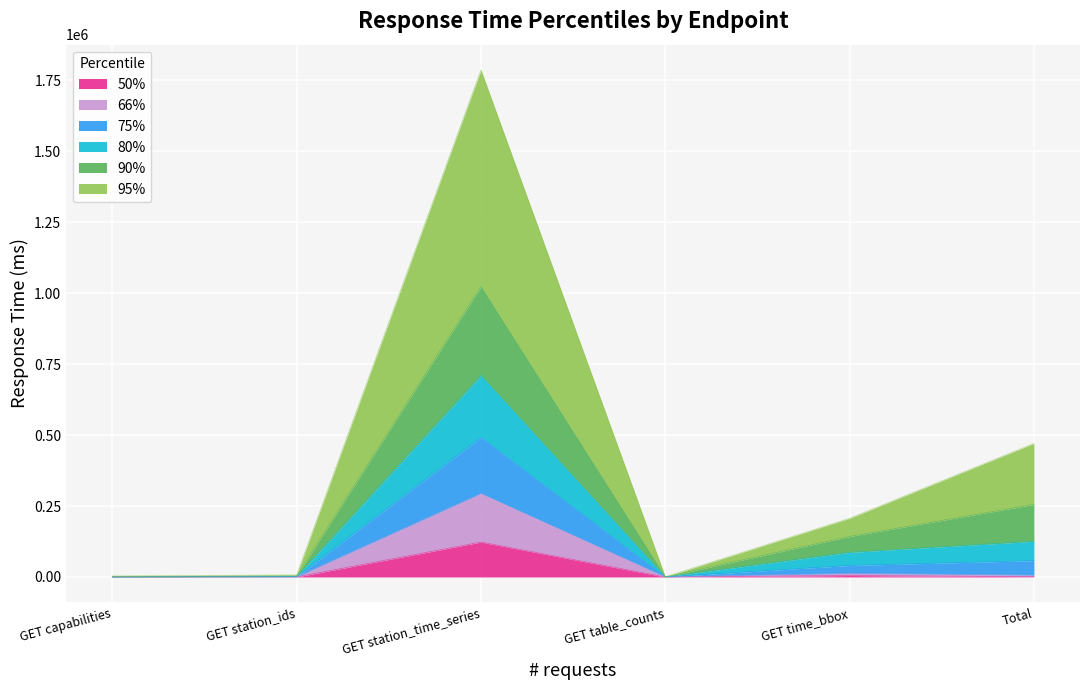

True or false: 75% has more than 2 points higher than both neighbors.

False